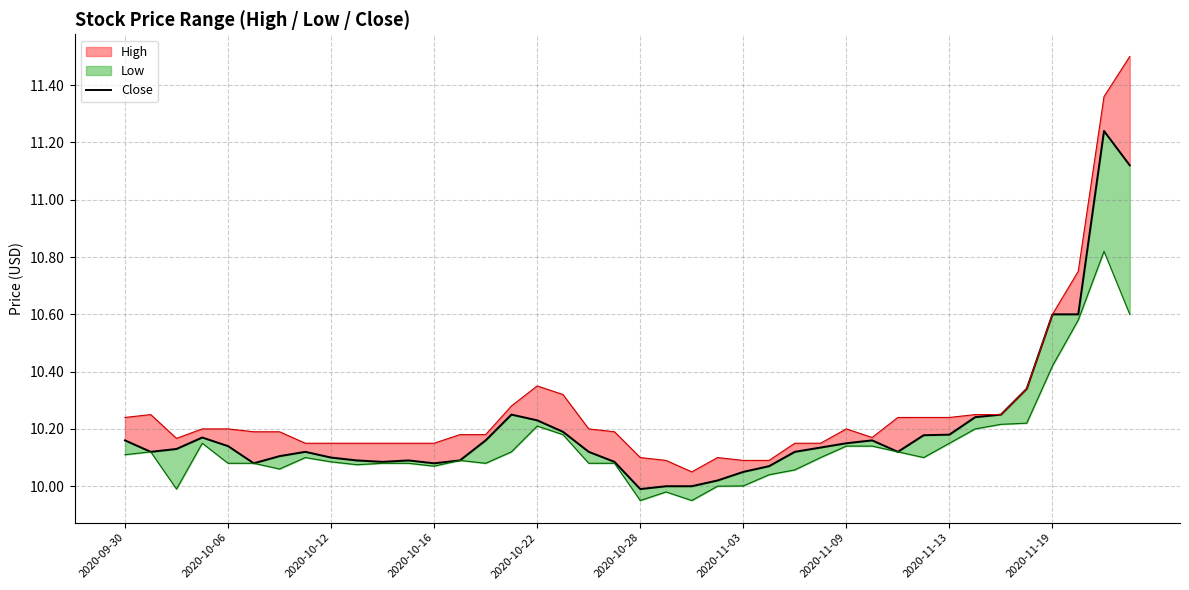

What is the value of the 38th point from the left?

10.6